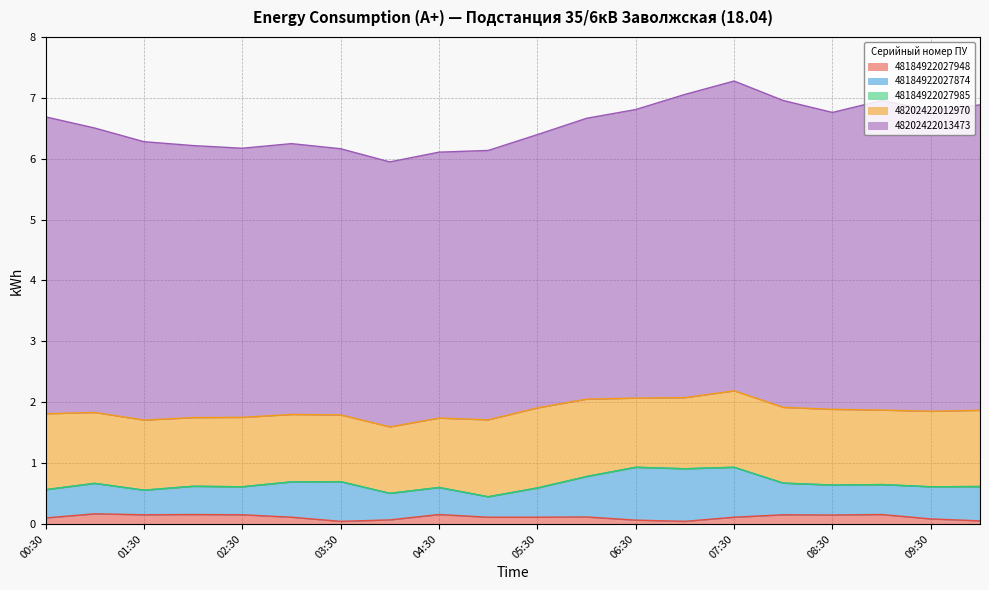

True or false: 48184922027948 and 48184922027874 cross at least once.

False